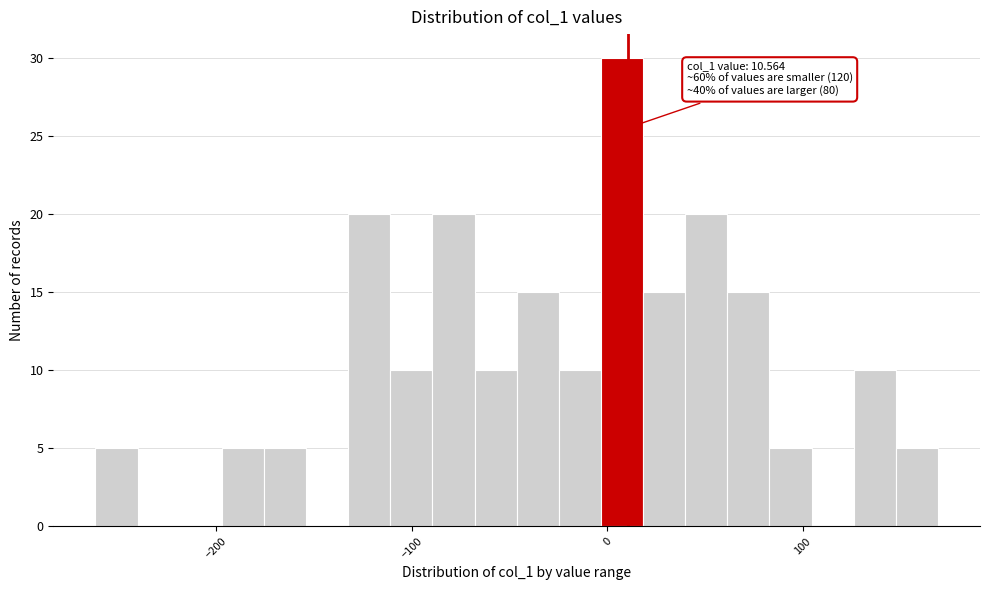

Read against the x-axis, roughly where is the centre of the tallest bar?

10